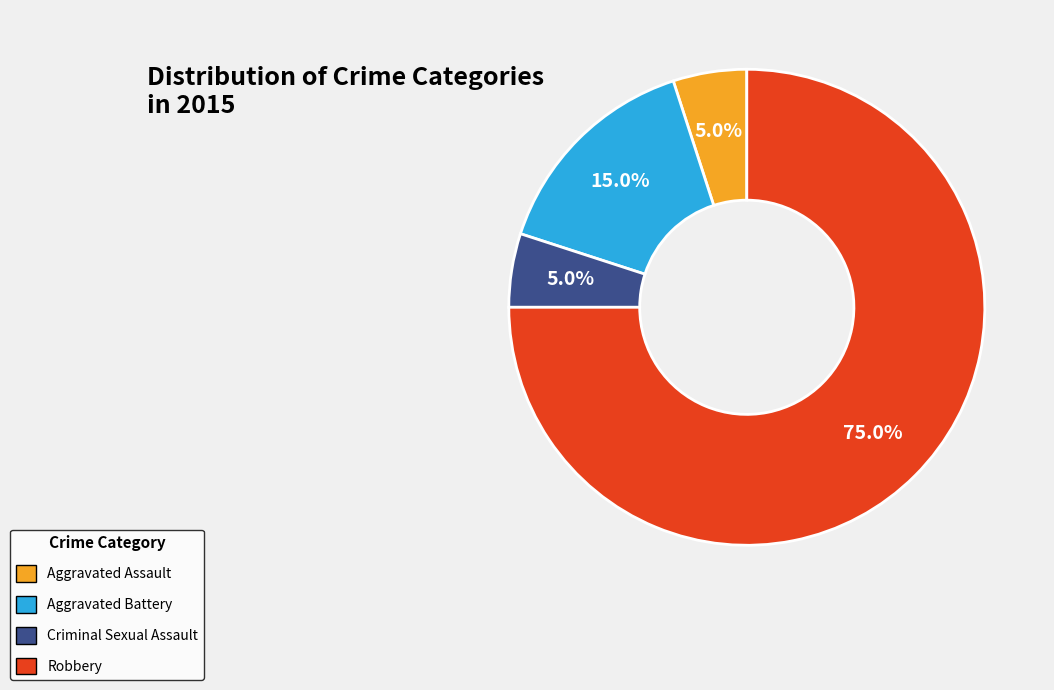

Between Criminal Sexual Assault and Aggravated Battery, which is larger?

Aggravated Battery